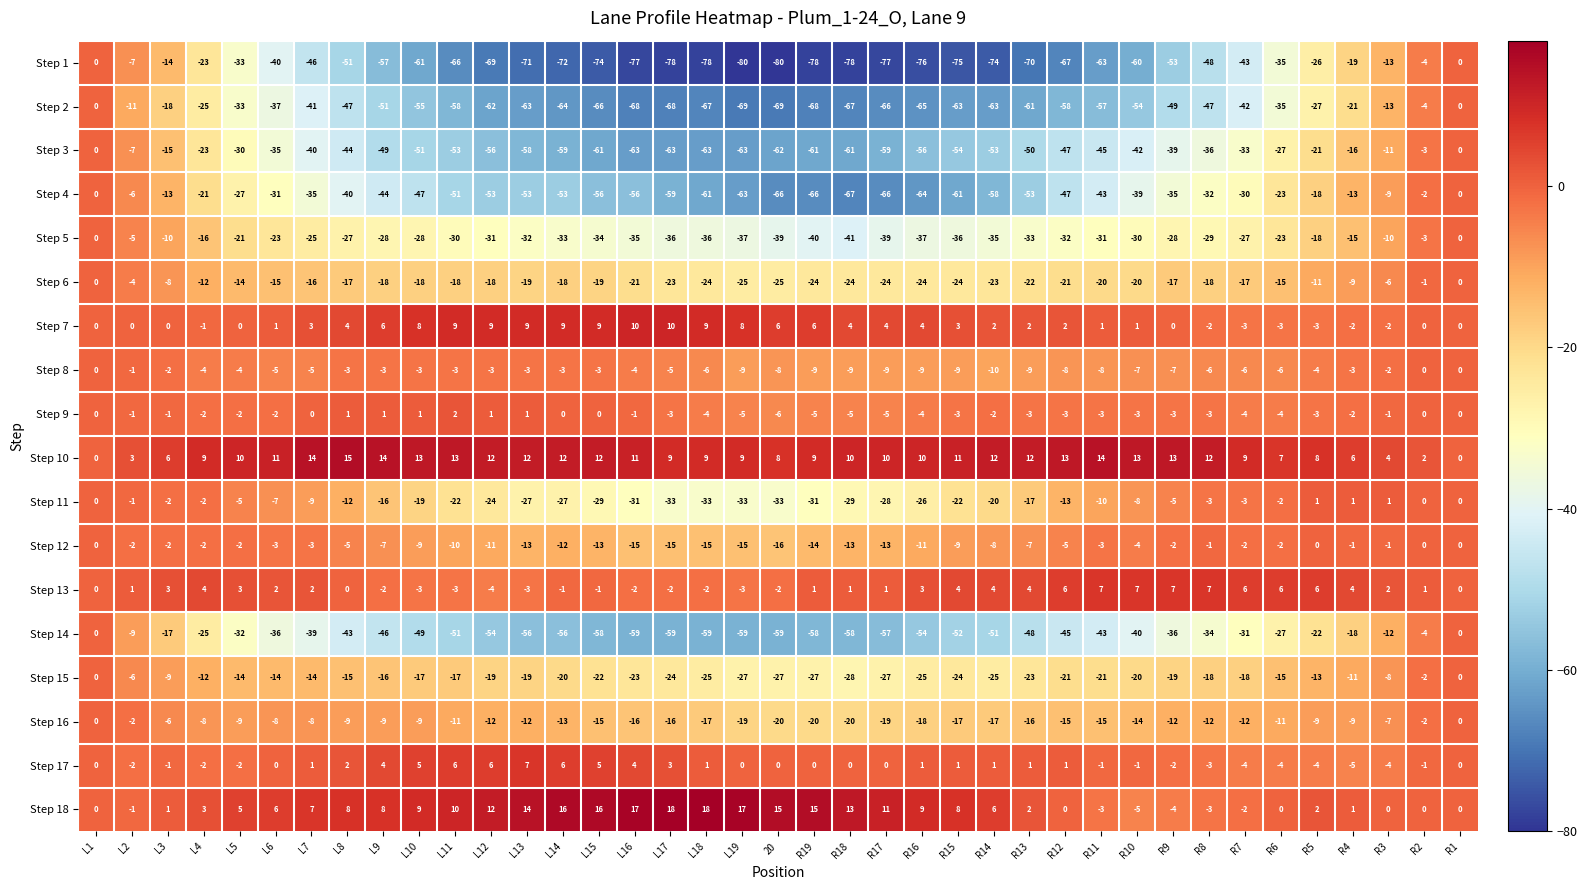

What is the spread (max minus min) of values at L16?

94